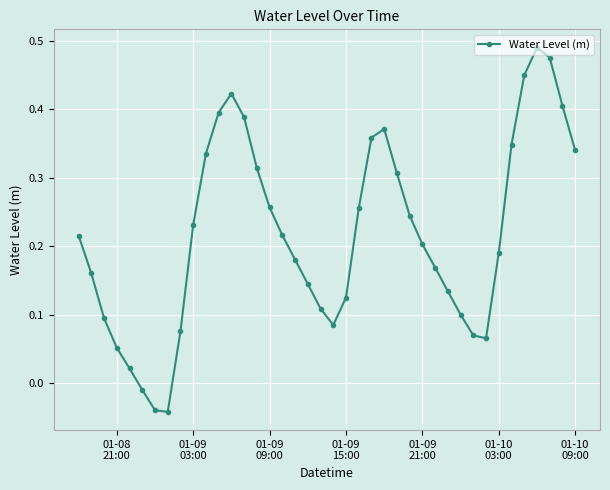

True or false: the data has more than 1 interior local peaks.

True